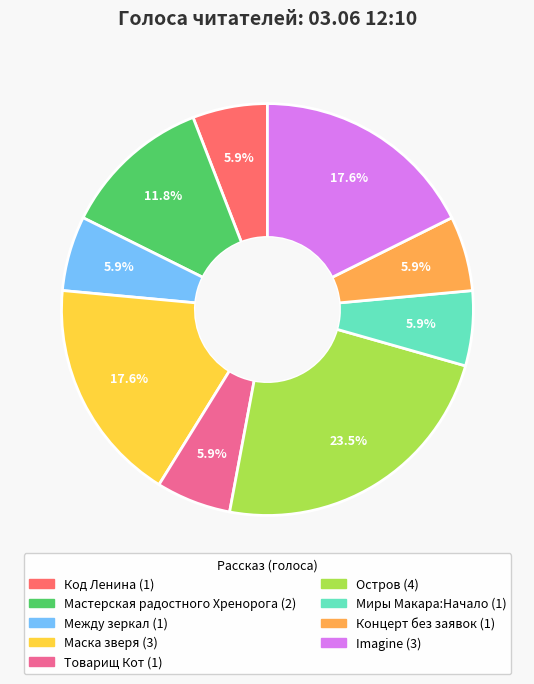

How many segments does this pie chart have?

9